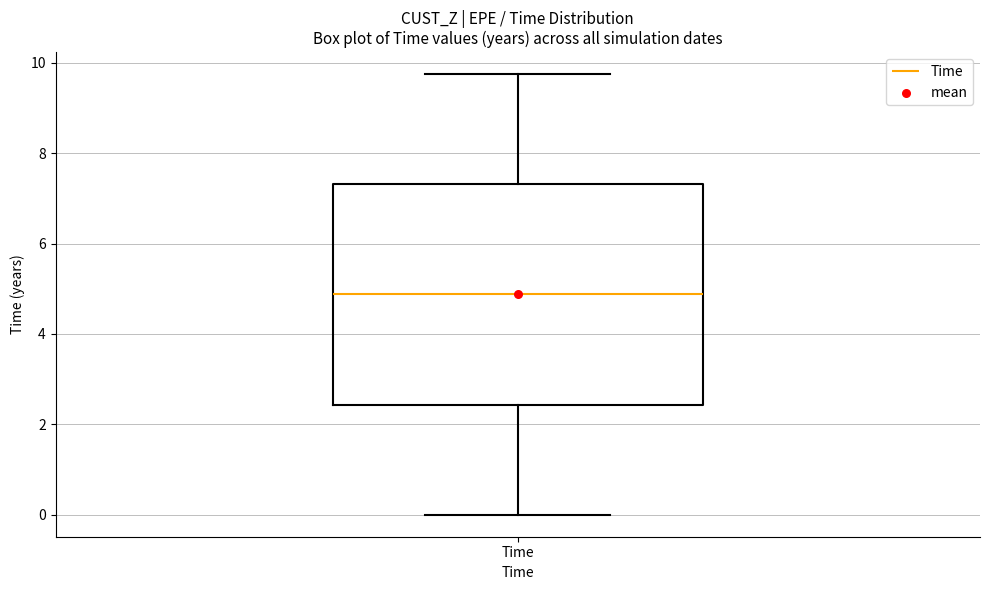

Read this box plot against the y-axis: the position of the median line, the range covered by the box, and the ends of both whiskers. The values are not printed on the chart, so give them approximately, as read against the axis.

median 4.8, box 2.4 to 7.4, whiskers 0.0 to 9.8